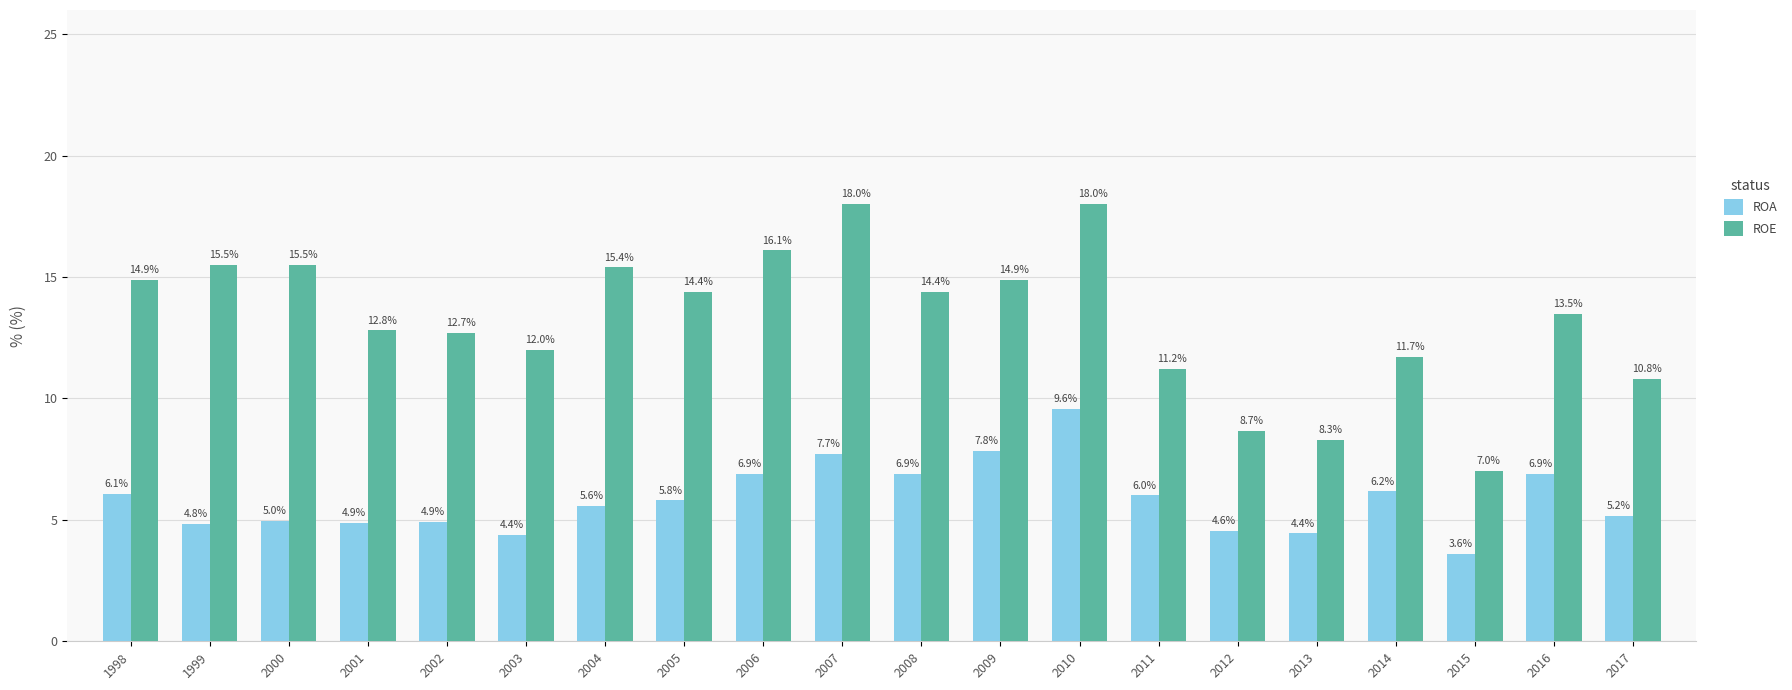

Which series has the largest total across all categories?

ROE